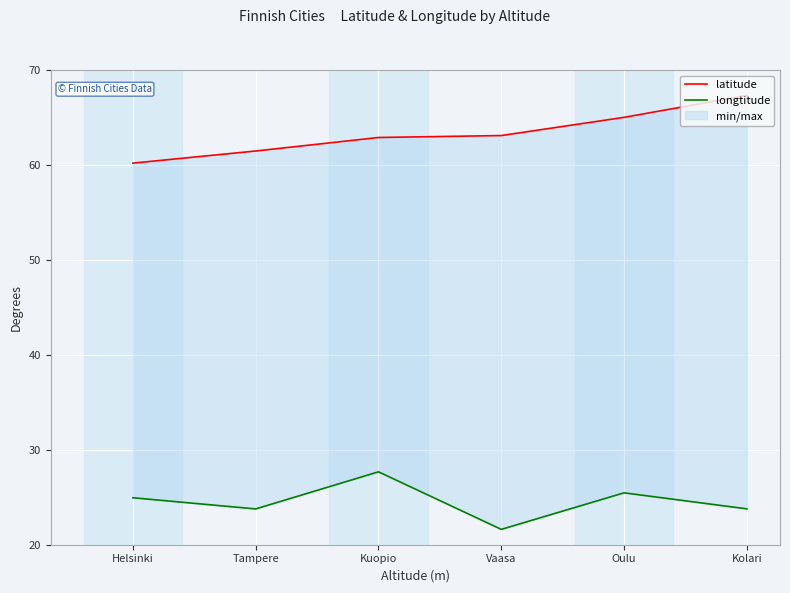

At how many categories does at least one series exceed 43?

6